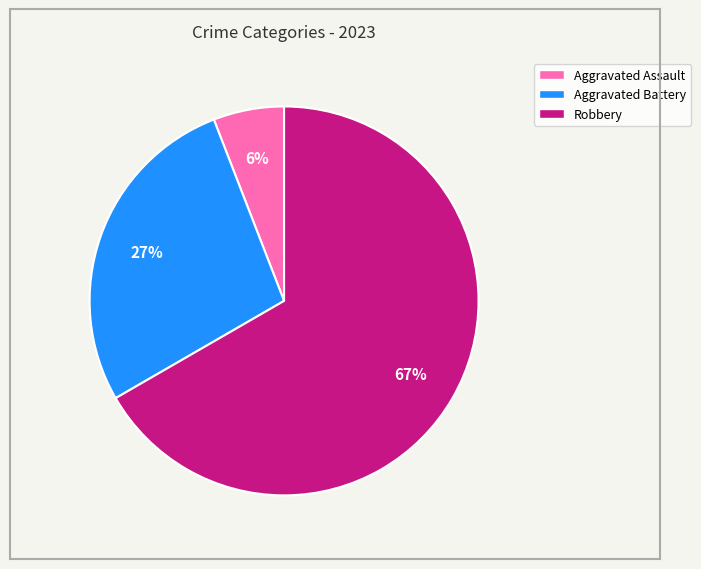

To the nearest percent, what is the difference between the largest and smallest slice percentages?

61%